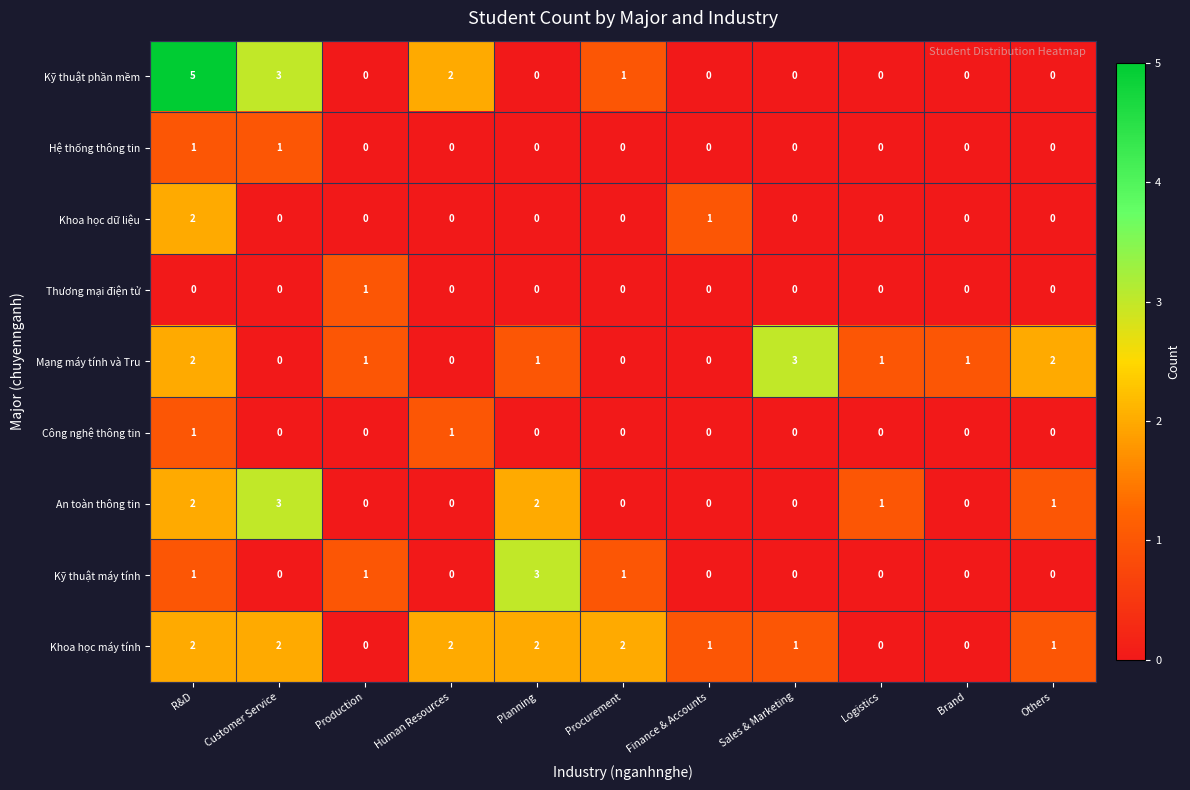

What is the difference between the maximum and minimum values in the Kỹ thuật máy tính series?

3